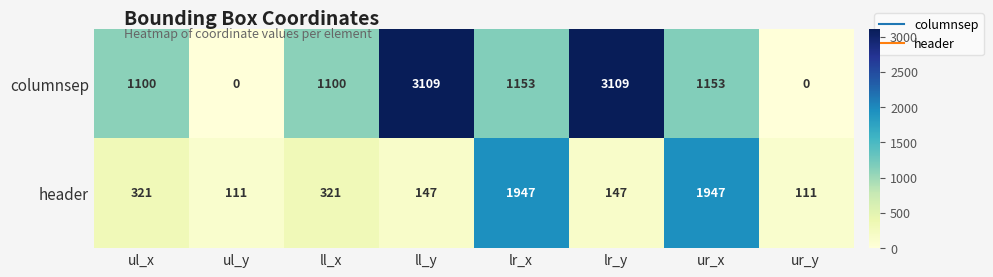

What is the difference between the header values at ul_x and ur_y?

210